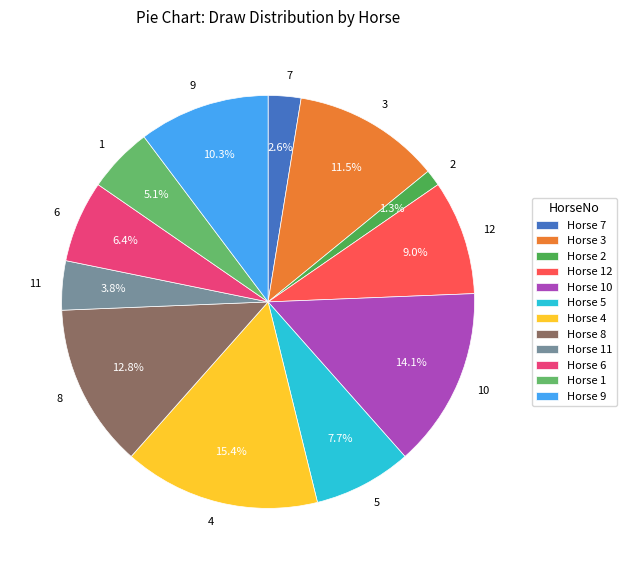

Count the number of slices in the pie.

12